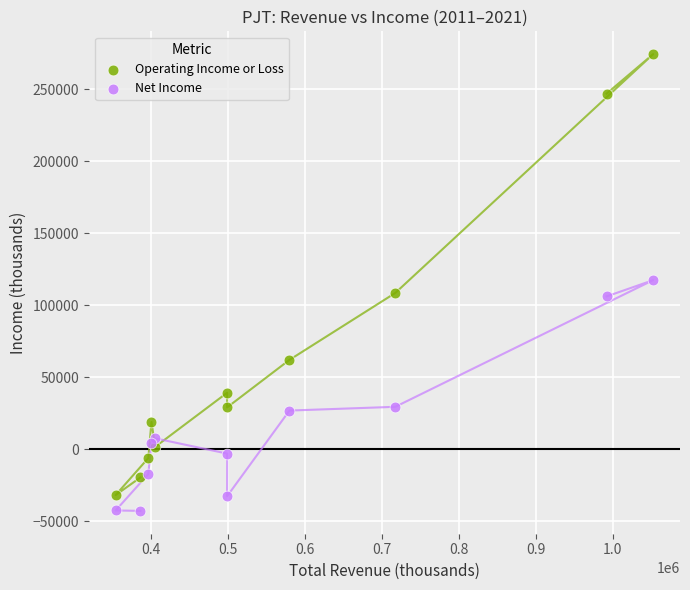

Which series has the widest spread of Y values?

Operating Income or Loss